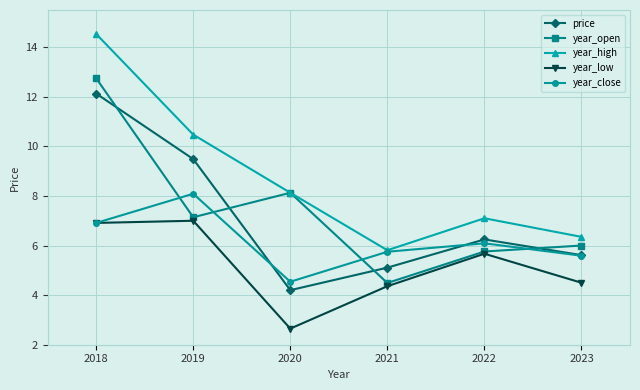

Reading right to left, list all the values displayed in this chart.

price: 2018=12.1	2019=9.5	2020=4.2	2021=5.1	2022=6.2	2023=5.6
year_open: 2018=12.7	2019=7.1	2020=8.1	2021=4.5	2022=5.8	2023=6.0
year_high: 2018=14.5	2019=10.5	2020=8.1	2021=5.8	2022=7.1	2023=6.3
year_low: 2018=6.9	2019=7.0	2020=2.6	2021=4.4	2022=5.7	2023=4.5
year_close: 2018=6.9	2019=8.1	2020=4.5	2021=5.8	2022=6.1	2023=5.6